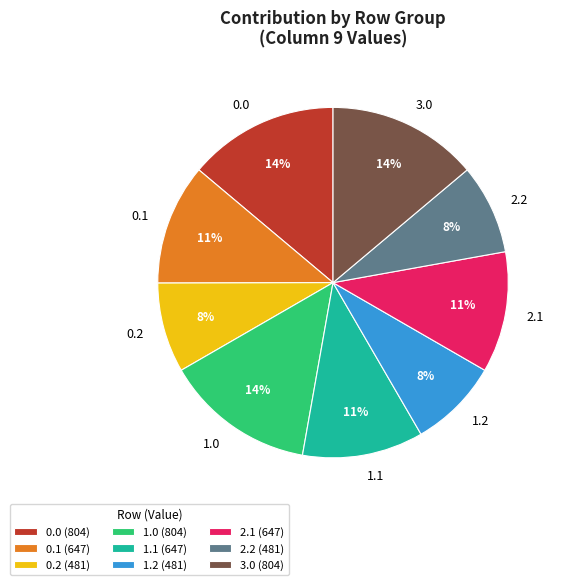

Approximately how many times larger is the value at 2.1 compared to 0.0?

0.8